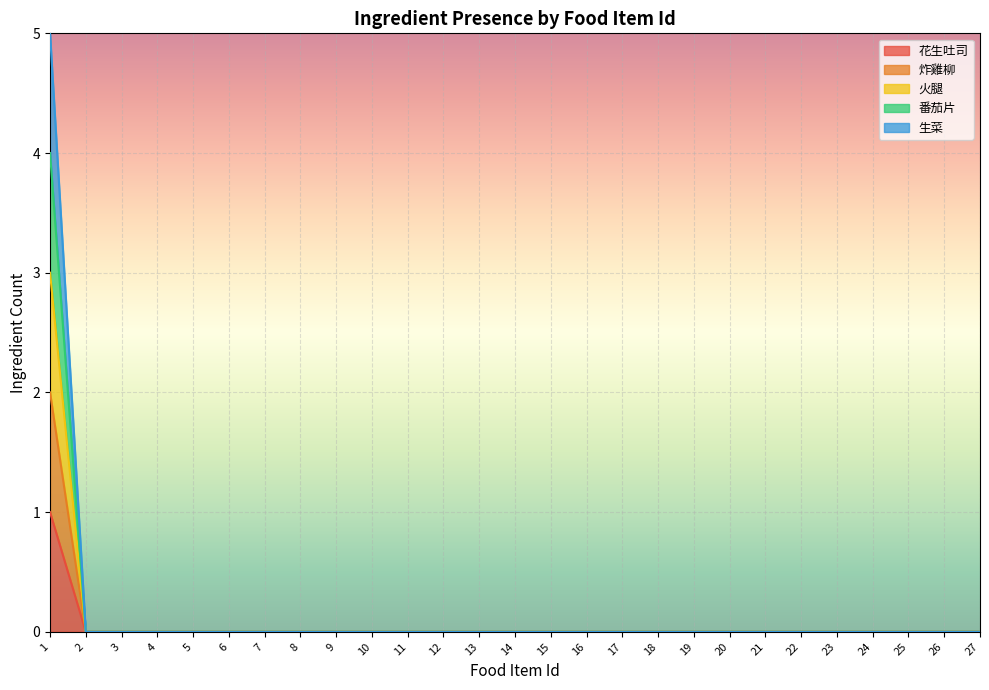

True or false: 番茄片 has a value of 3 at 14.

False